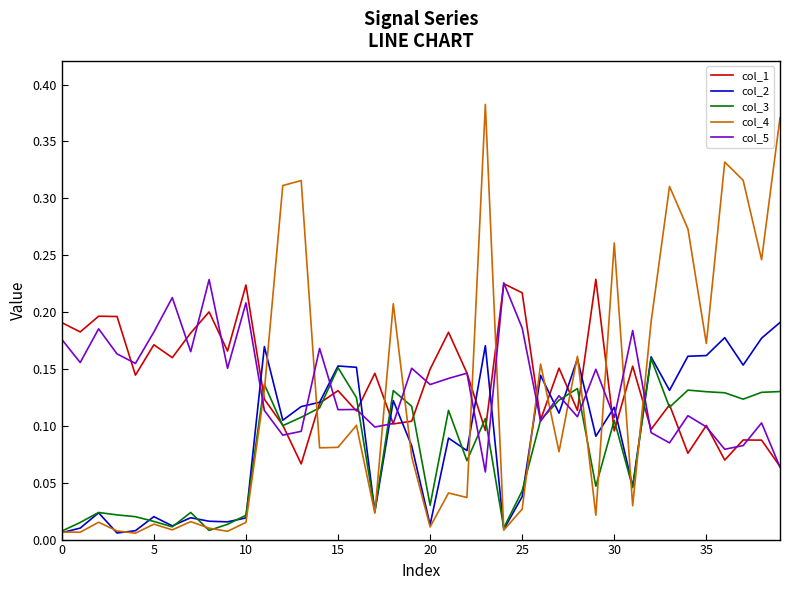

Which series ends up on top after the final intersection of col_5 and col_3?

col_3